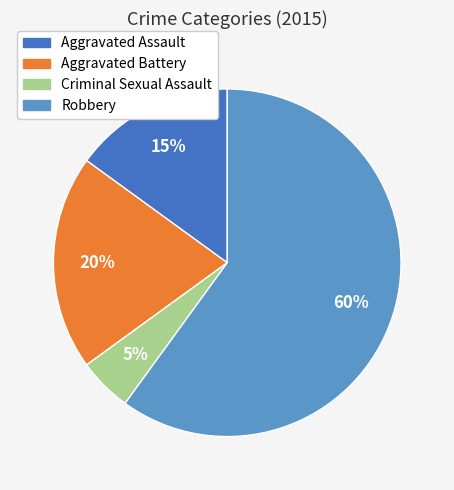

Rank the categories by value from lowest to highest.

Criminal Sexual Assault, Aggravated Assault, Aggravated Battery, Robbery